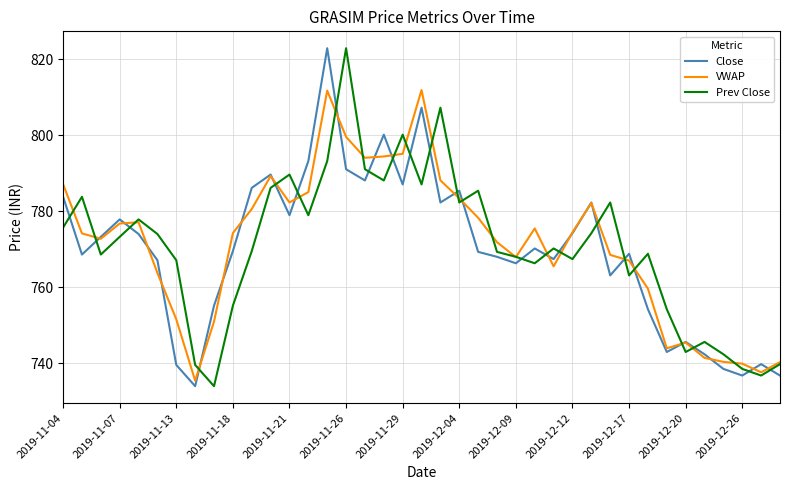

True or false: Prev Close and Close cross at least once.

True